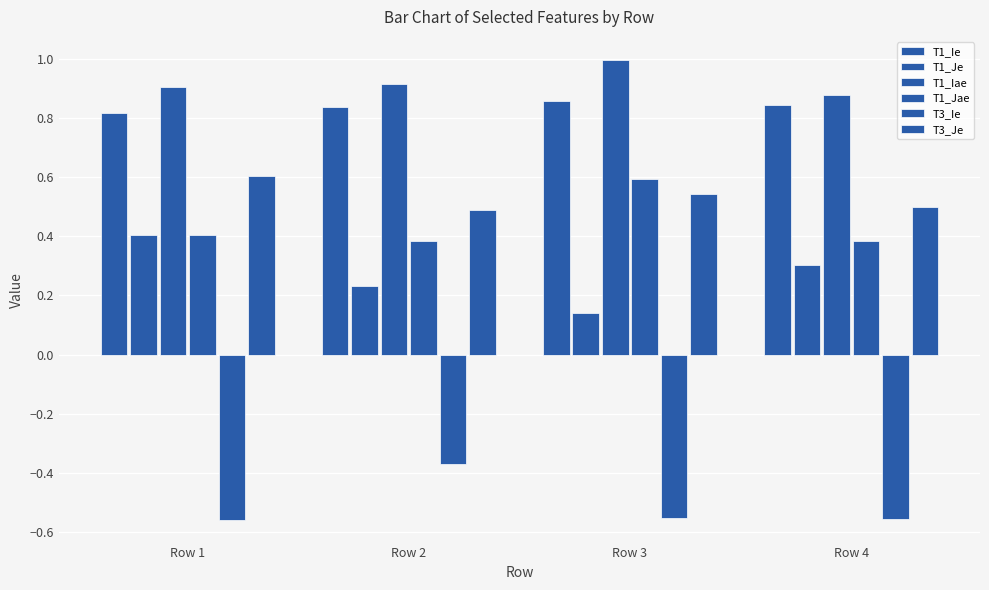

How many groups of bars are there?

4